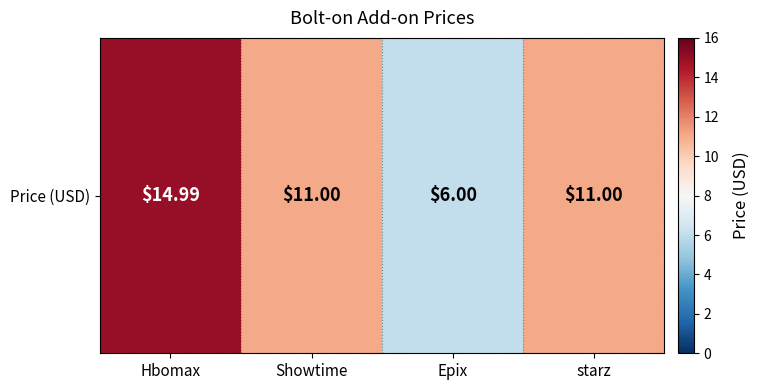

Is it true that the value at Epix is 6.0?

True